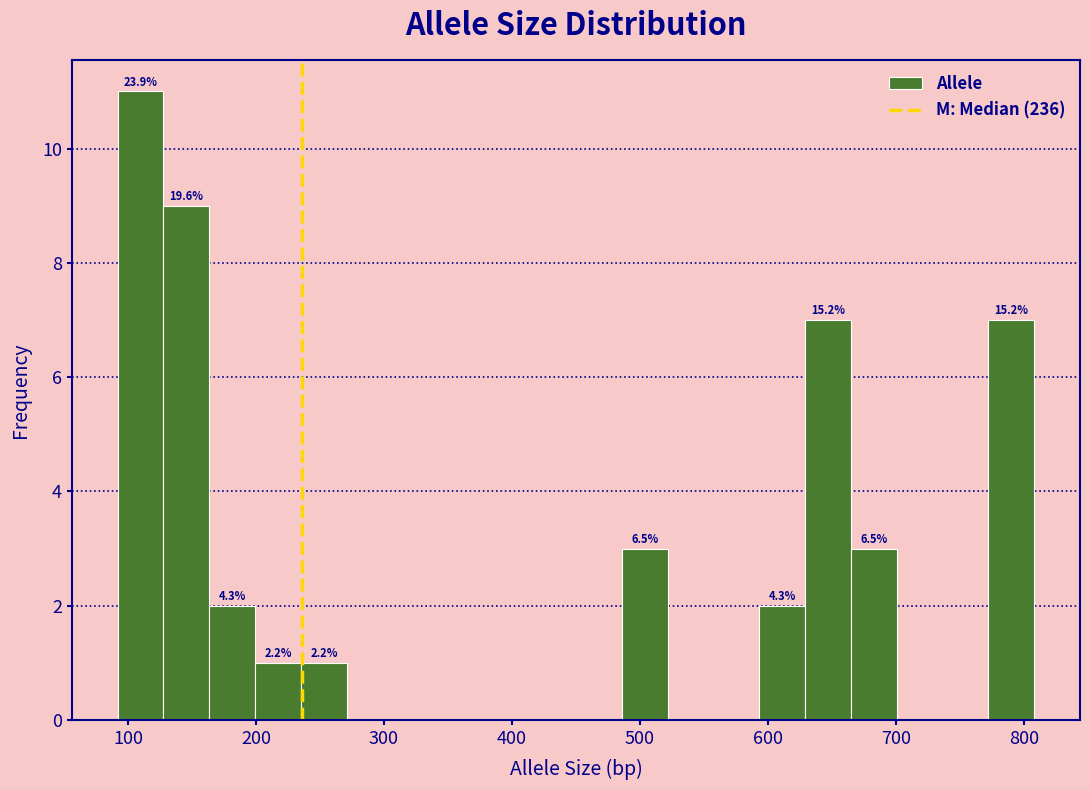

Around what value on the x-axis is the tallest bar? Give the approximate position of its centre, as read against the axis.

110